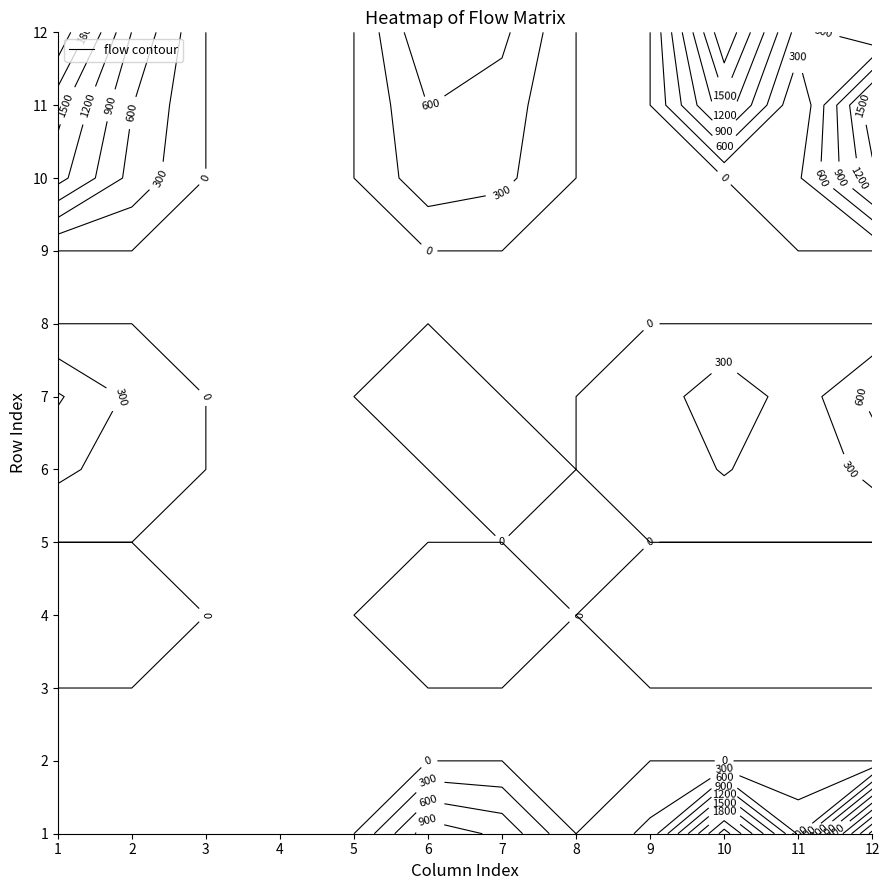

What is the sum of all 1 values?

8536